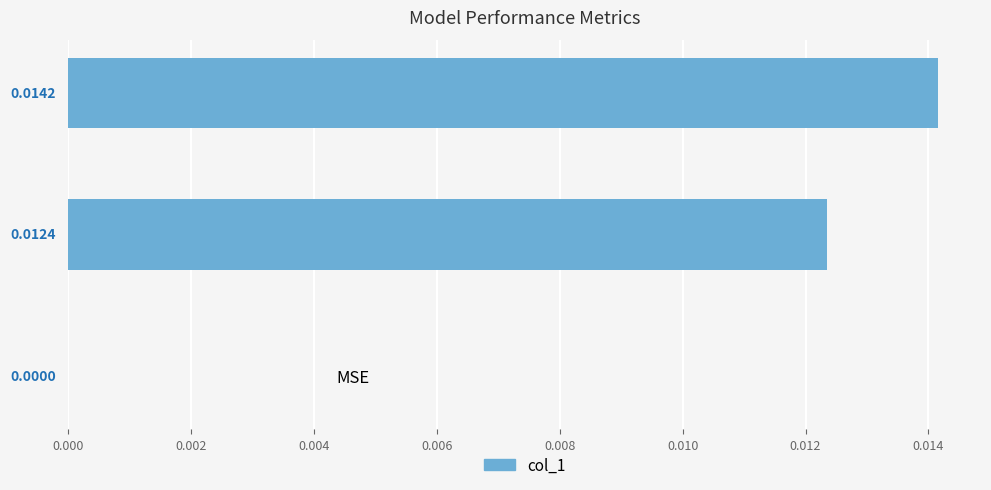

At which label is the value closest to 0?

MSE